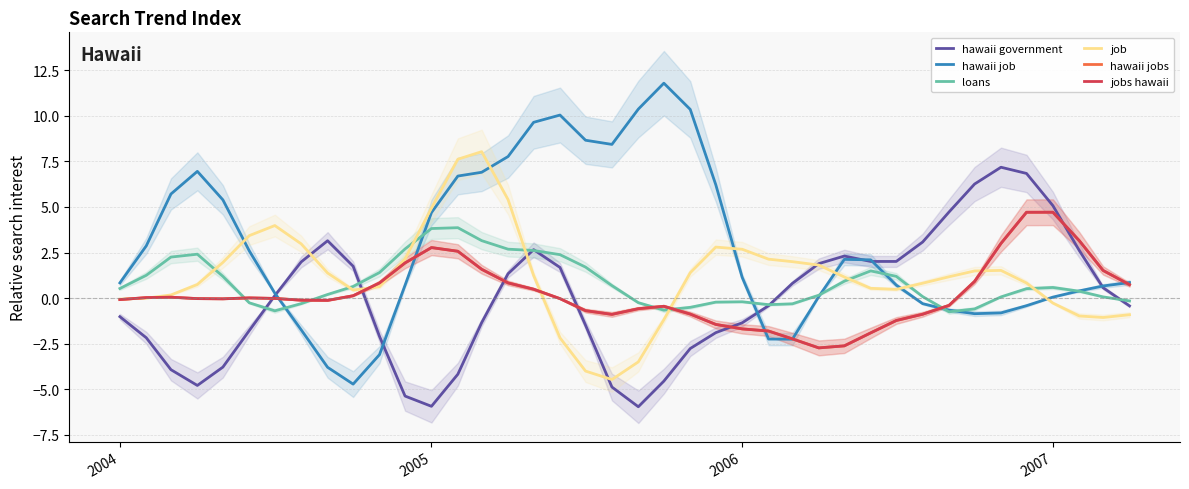

Is it true that hawaii job equals 4.2 at 19?

False